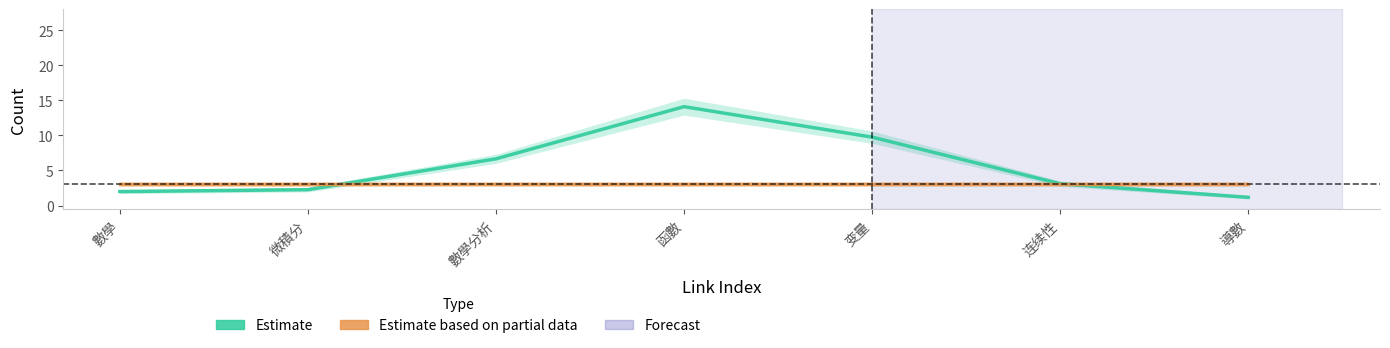

Reading left to right, what are all the values shown in this chart?

Estimate: 數學=2.0	微積分=2.3	數學分析=6.7	函數=14.1	变量=9.7	连续性=3.1	導數=1.2
Estimate based on partial data: 數學=3.0	微積分=3.0	數學分析=3.0	函數=3.0	变量=3.0	连续性=3.0	導數=3.0